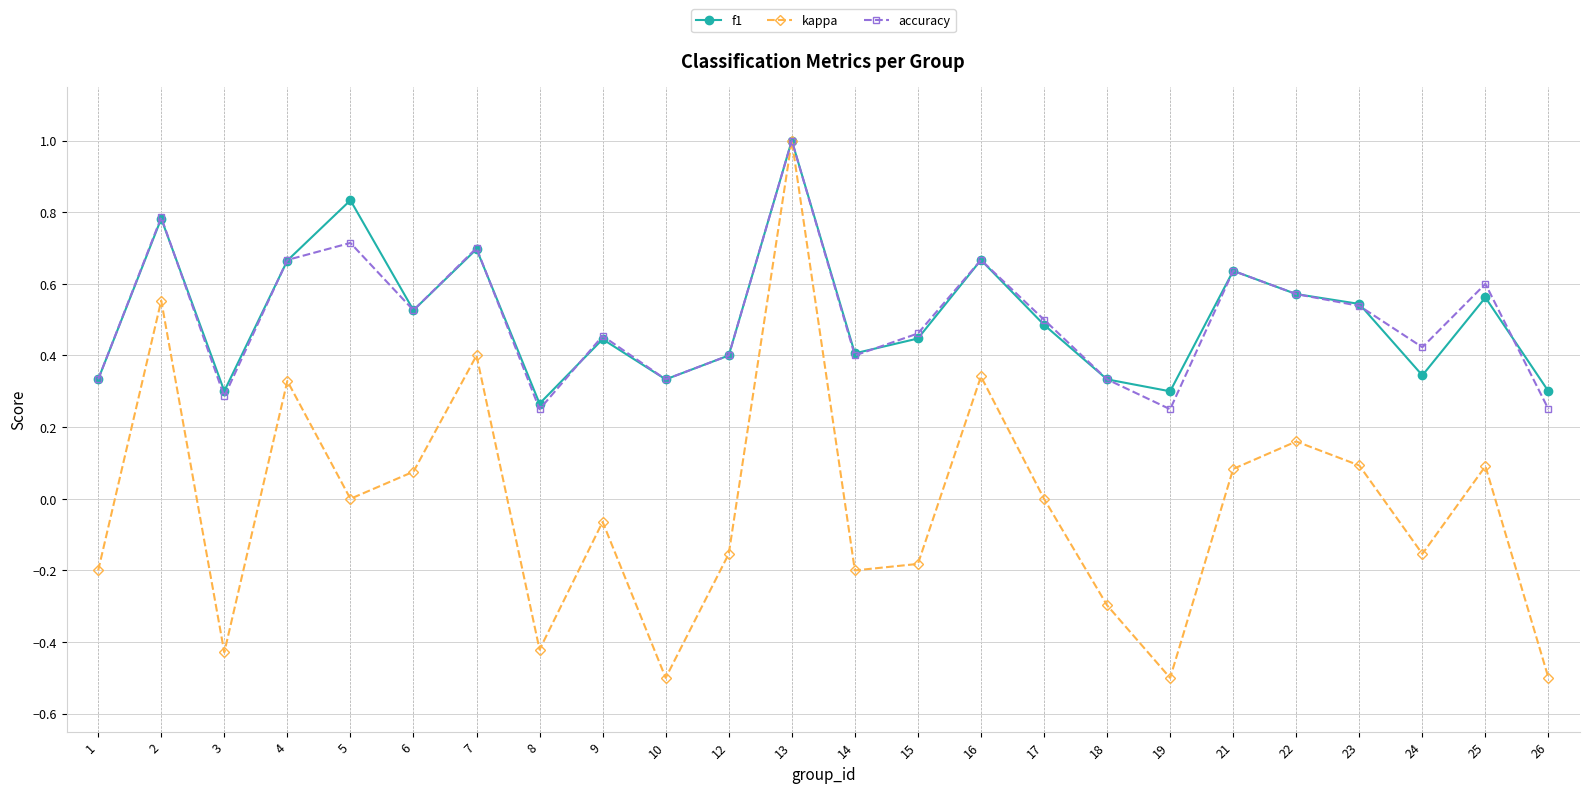

Count the number of data series in this chart.

3